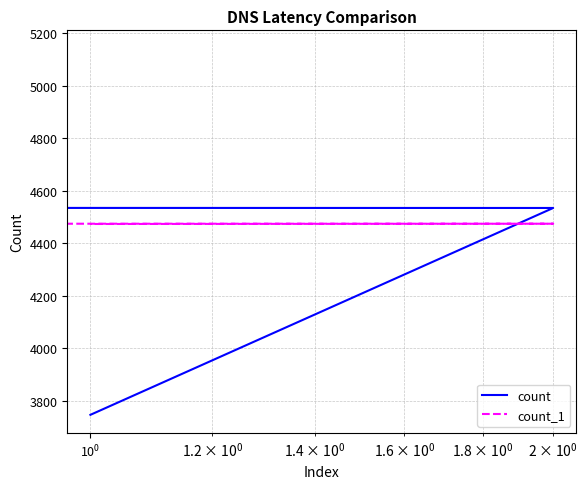

What are all the series names shown in the legend?

count, count_1